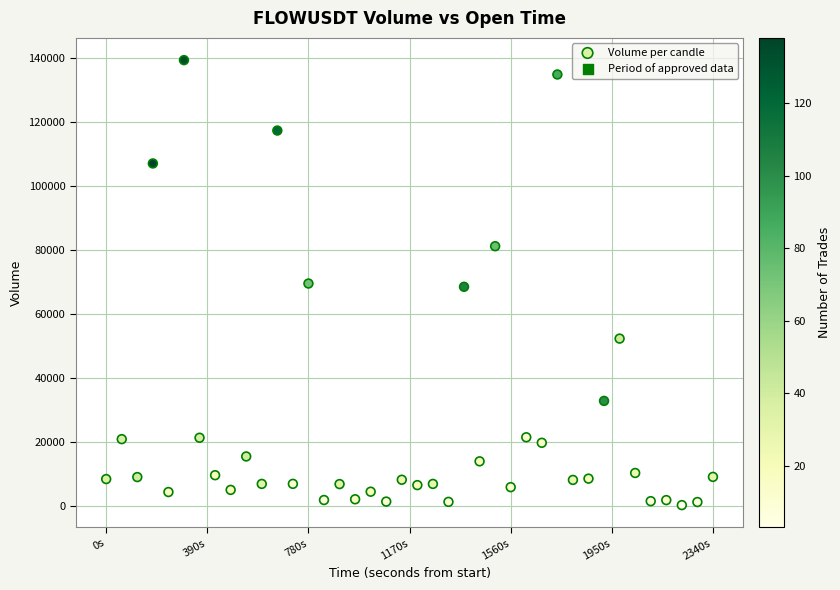

What is the range of X values (max minus min)?

2340.0